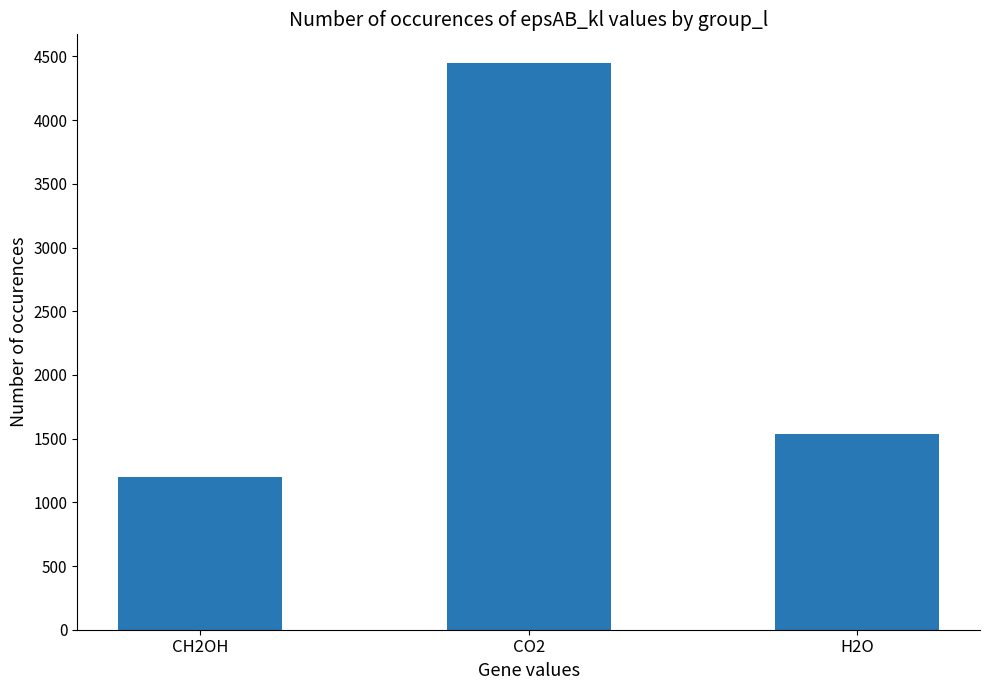

Rank the categories by value from highest to lowest.

CO2, H2O, CH2OH